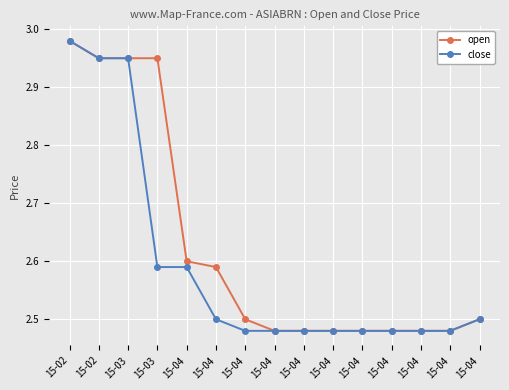

Rank the series at 15-04 from lowest to highest value.

close, open